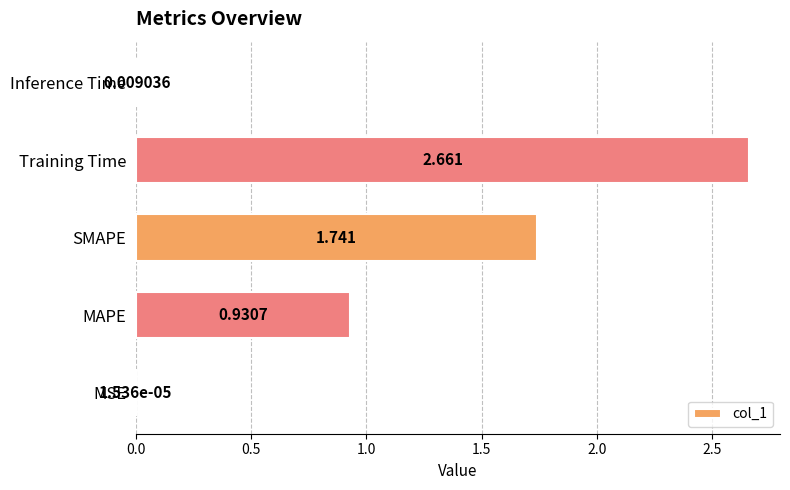

Which label corresponds to the largest value in the chart?

Training Time